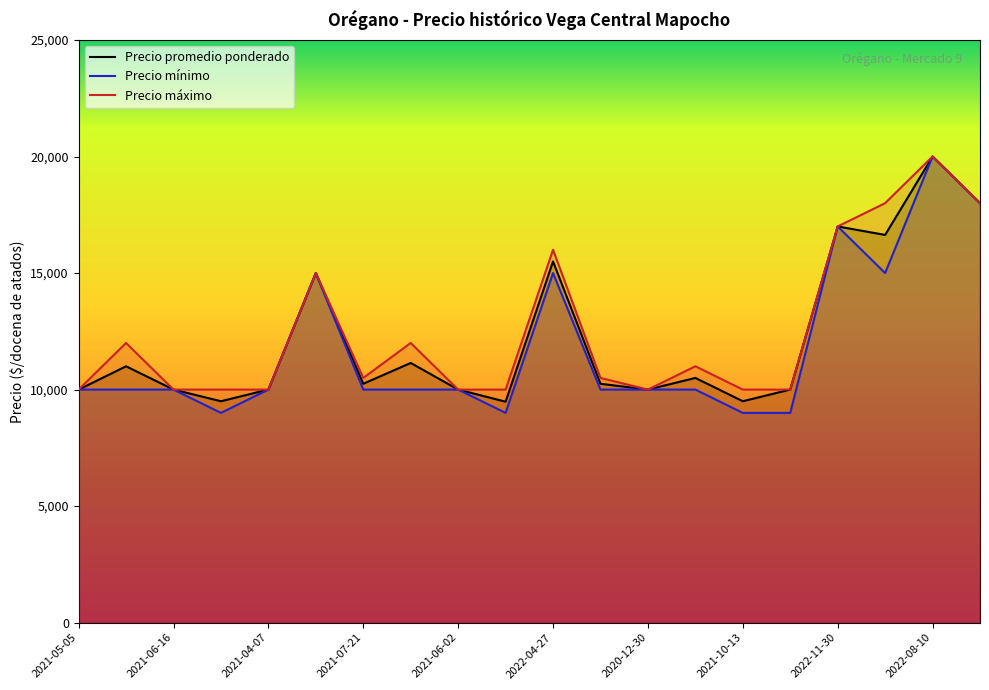

The value of Precio máximo at 2021-07-21 is 14198. True or false?

False